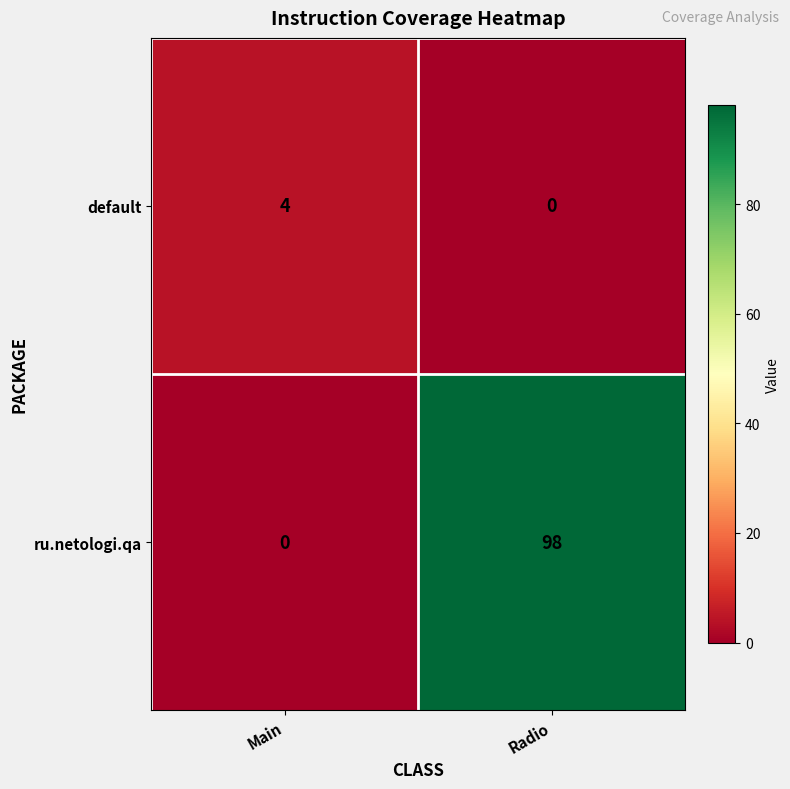

Read the default value at Main.

4